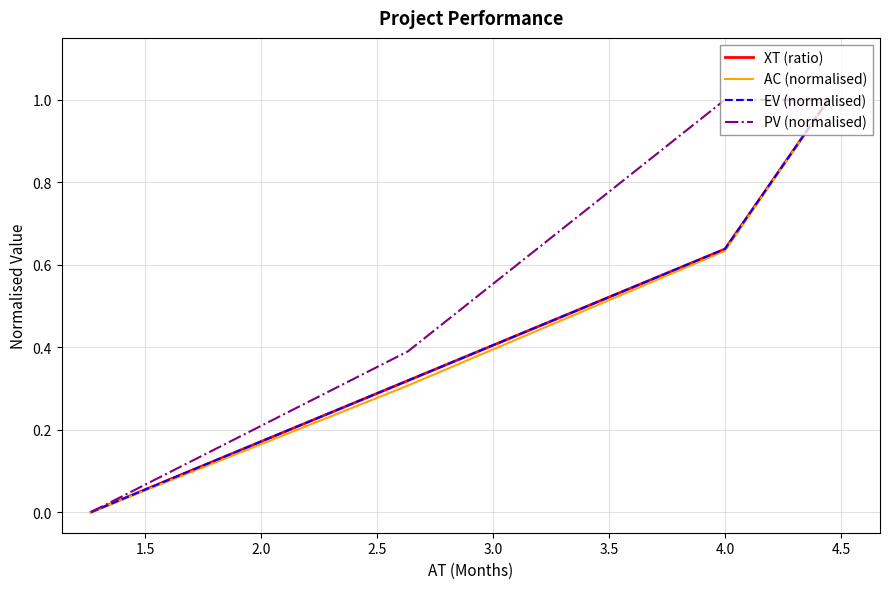

Does the chart have visible grid lines?

Yes